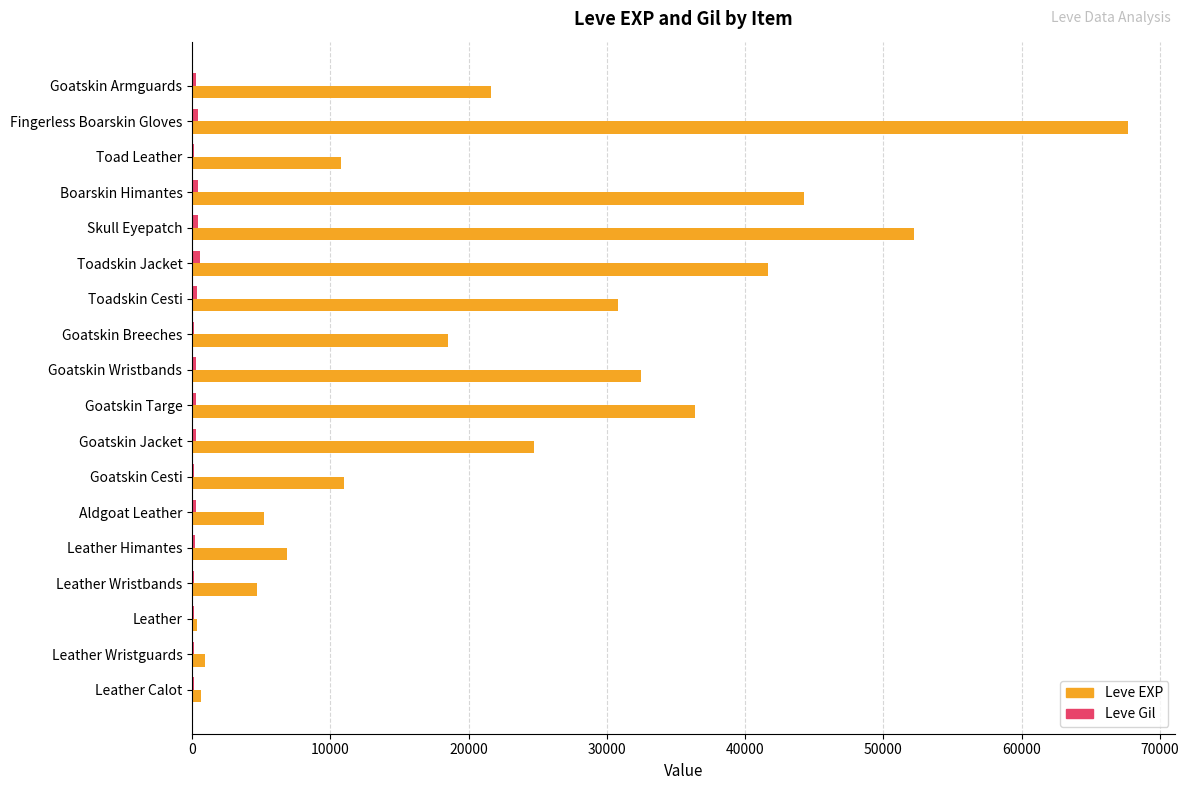

Which series has the largest total across all categories?

Leve EXP